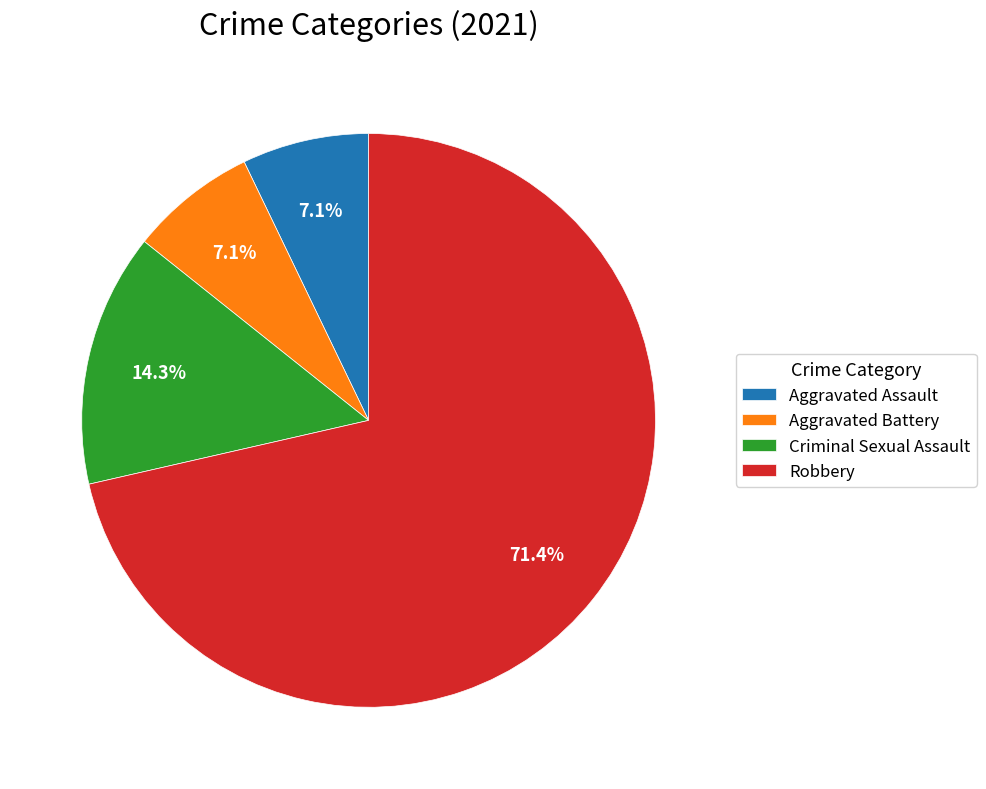

Which category has the biggest portion of the pie?

Robbery